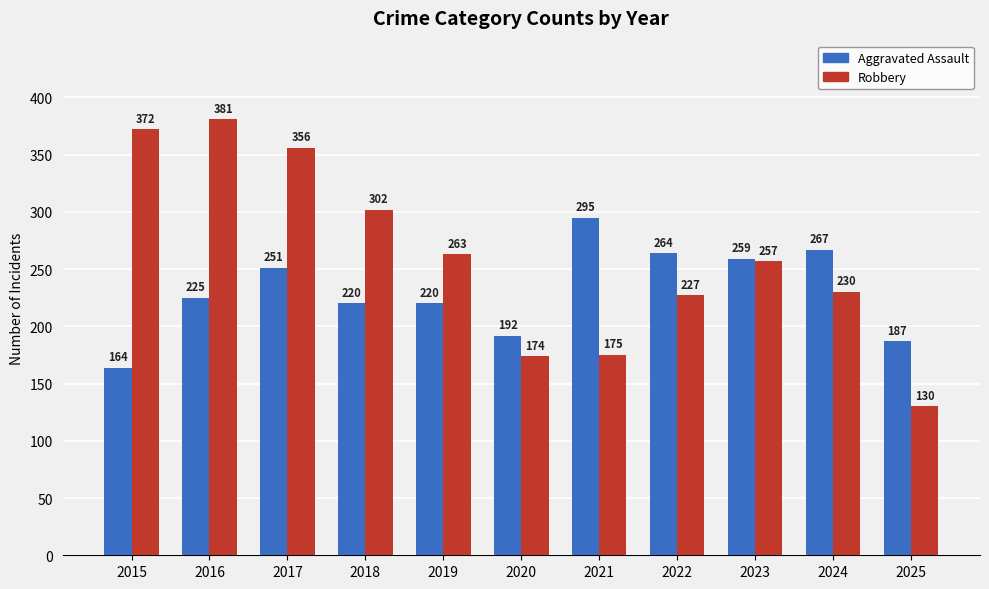

List the series in order of their peak value, highest first.

Robbery, Aggravated Assault